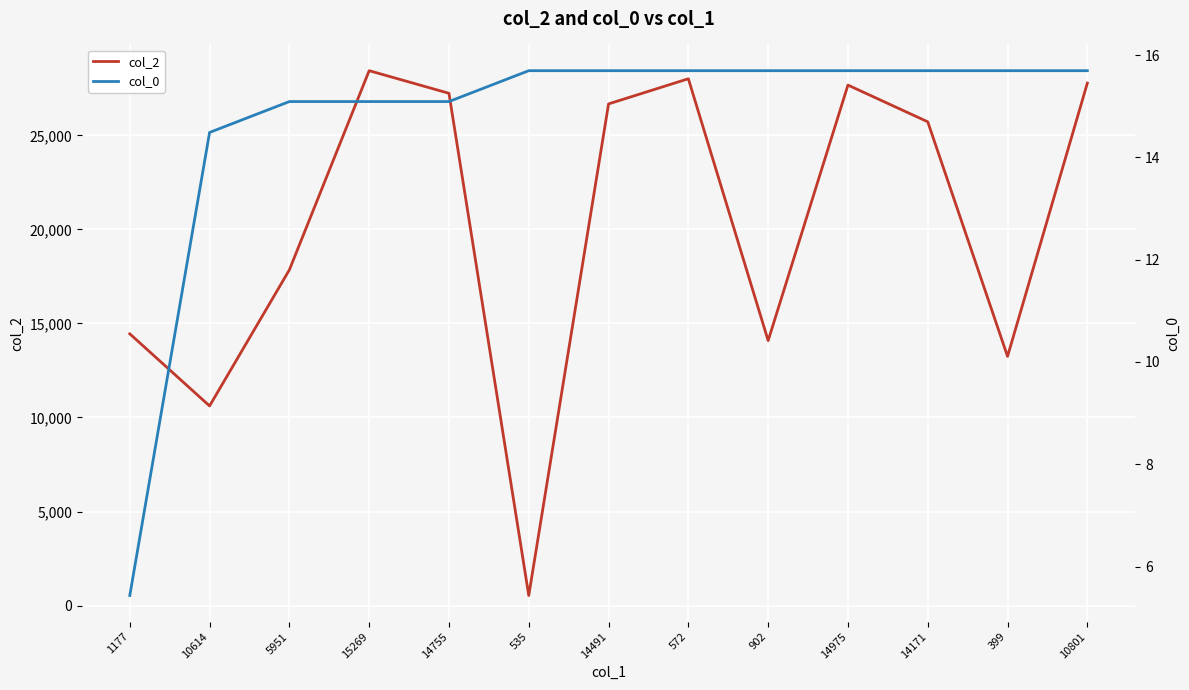

Is the value of col_2 at 1177 greater than the value of col_0 at 15269?

Yes